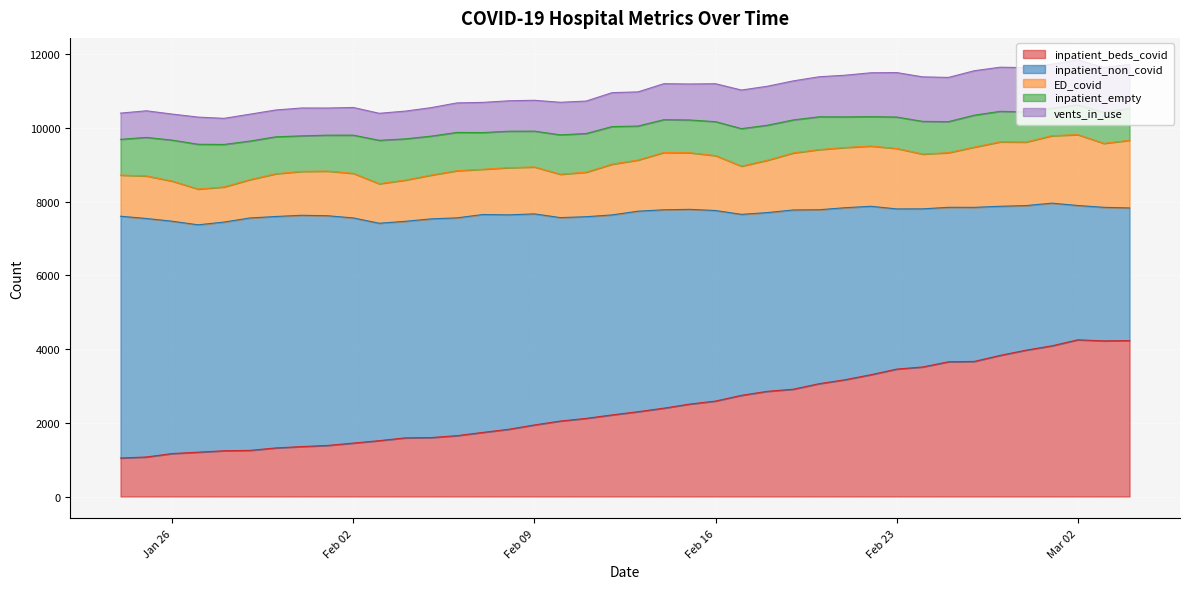

How many lines are shown in the chart?

5